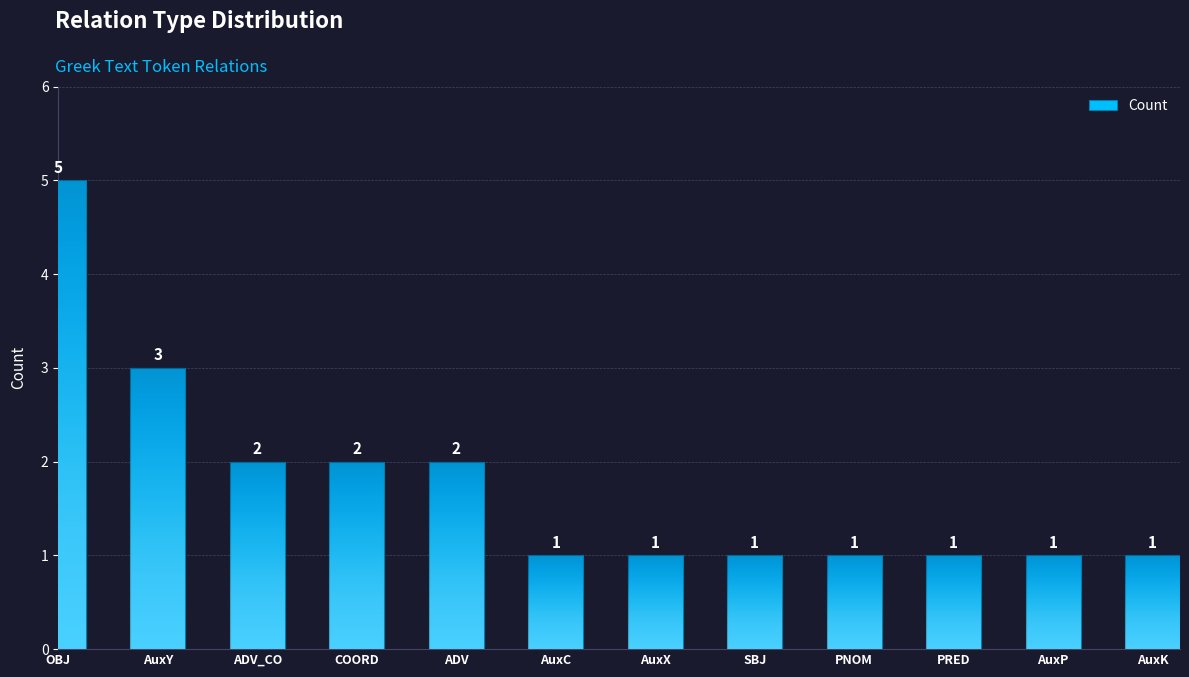

Which label corresponds to the largest value in the chart?

OBJ